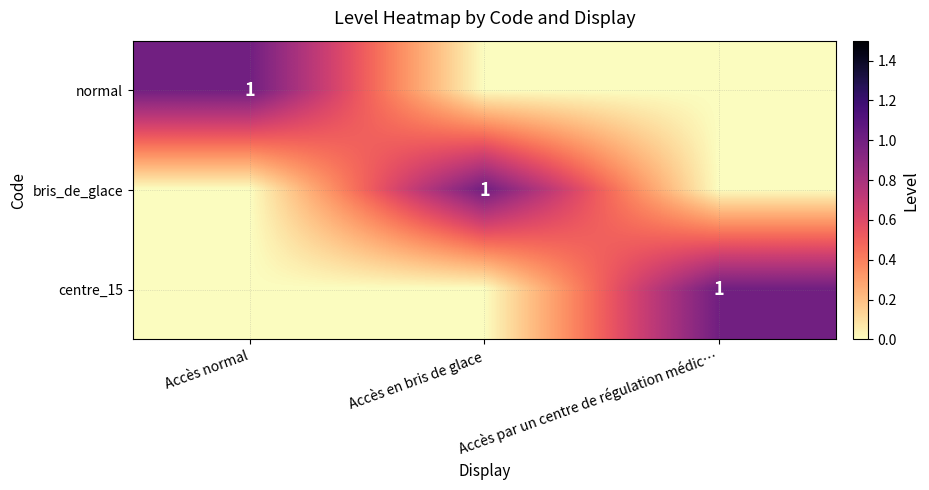

Between Accès par un centre de régulation médic… and Accès en bris de glace, which is larger?

Accès par un centre de régulation médic…